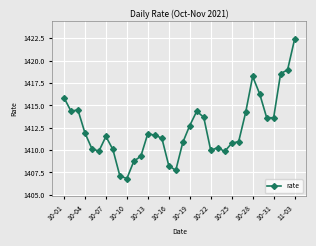

What is the difference between the second highest and second lowest values?

11.9